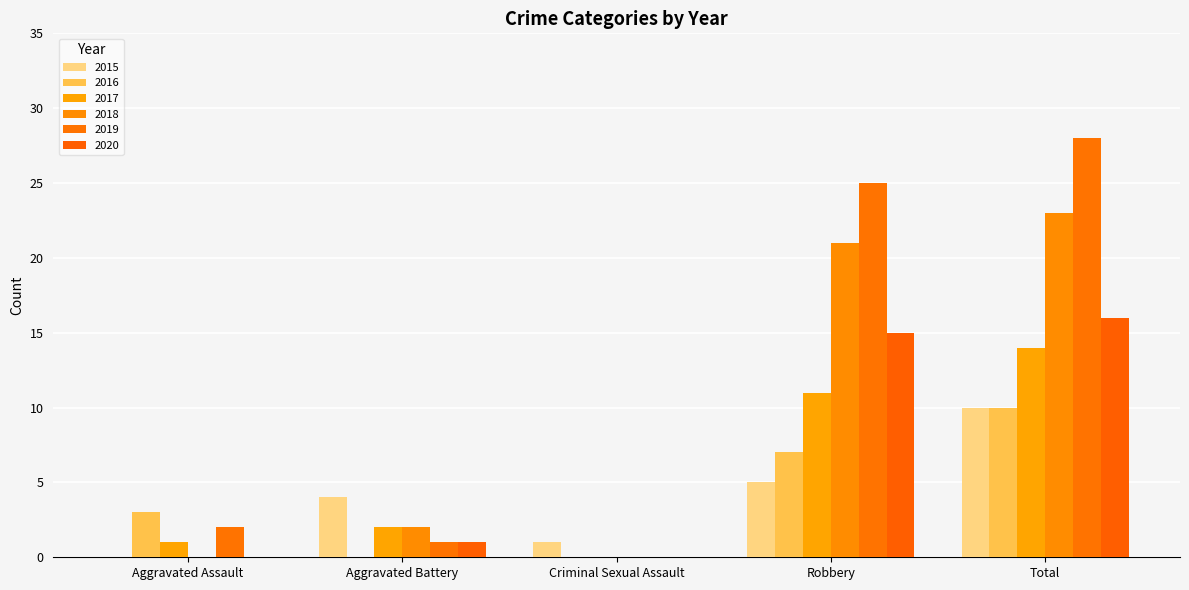

What is the difference between the highest and lowest values at Robbery?

20